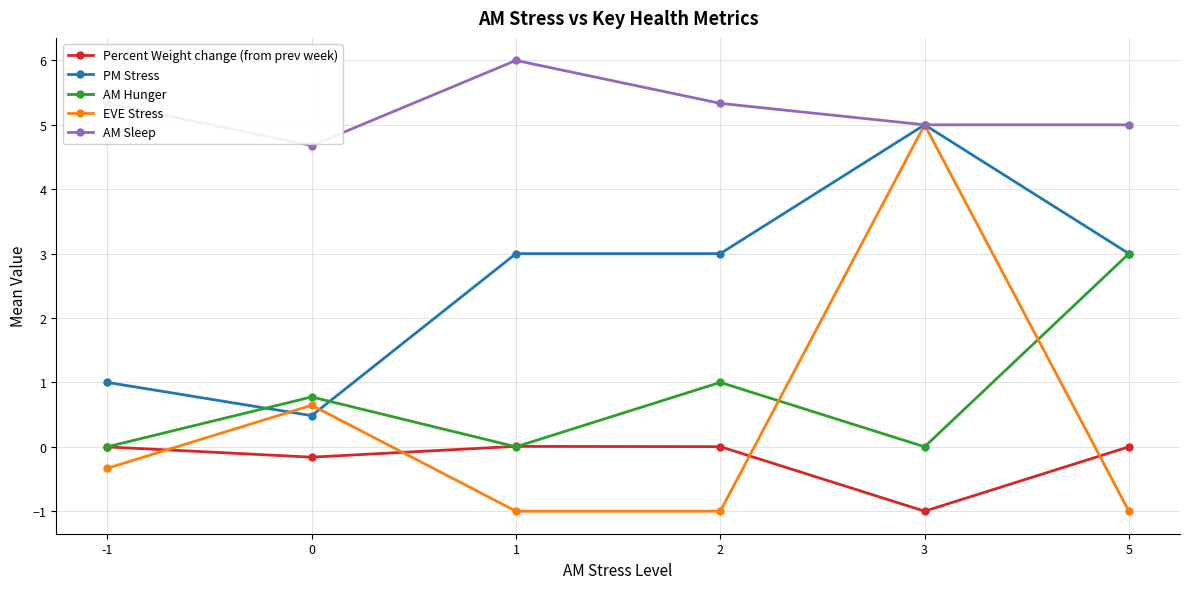

What are all the series names shown in the legend?

Percent Weight change (from prev week), PM Stress, AM Hunger, EVE Stress, AM Sleep